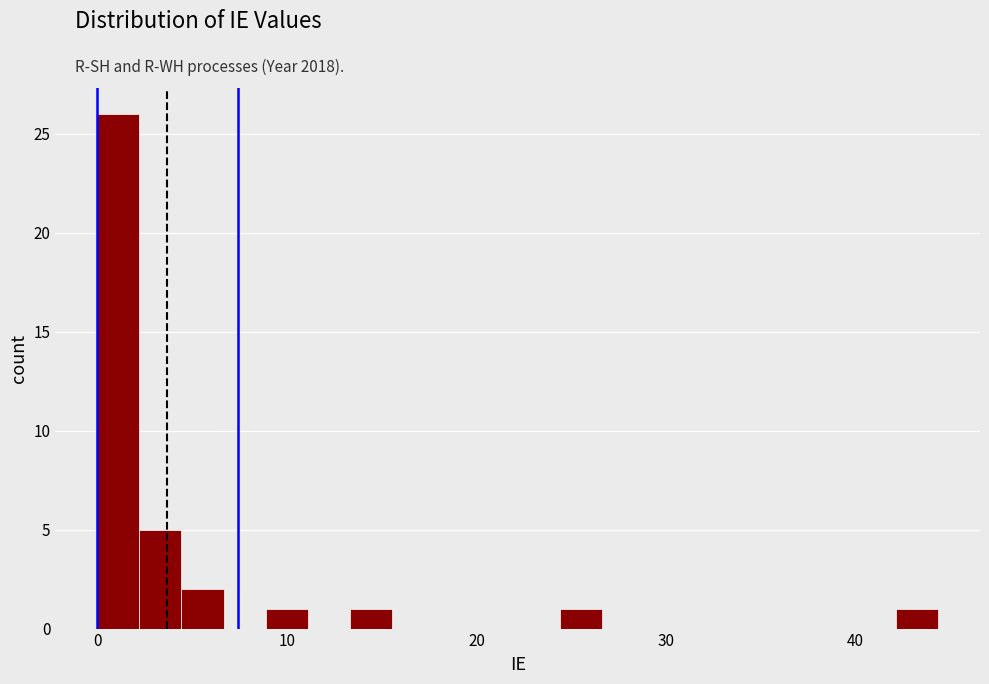

Around what value on the x-axis is the tallest bar? Give the approximate position of its centre, as read against the axis.

1